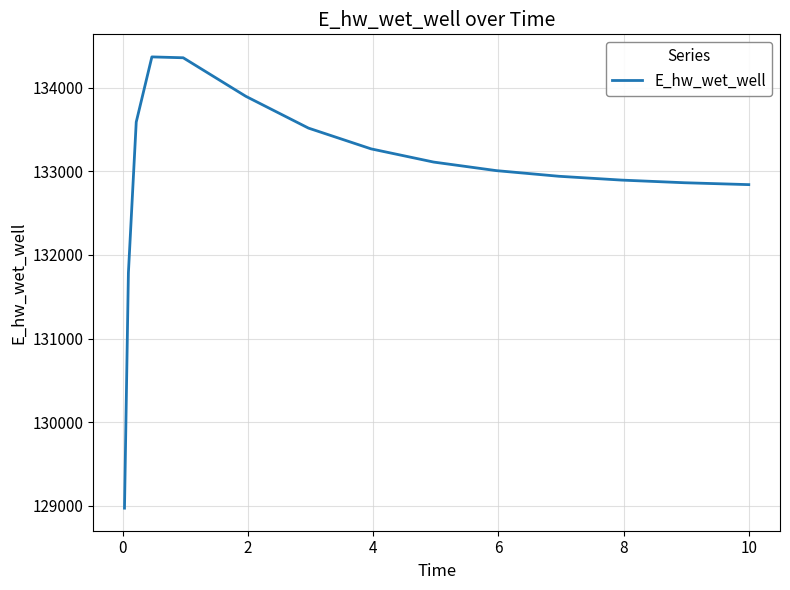

What is the greatest value displayed?

134367.4